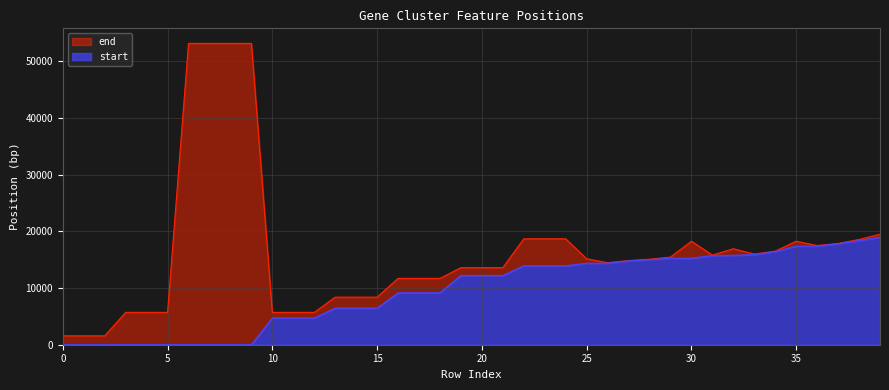

Is the value of end at 6 greater than the value of start at 10?

Yes